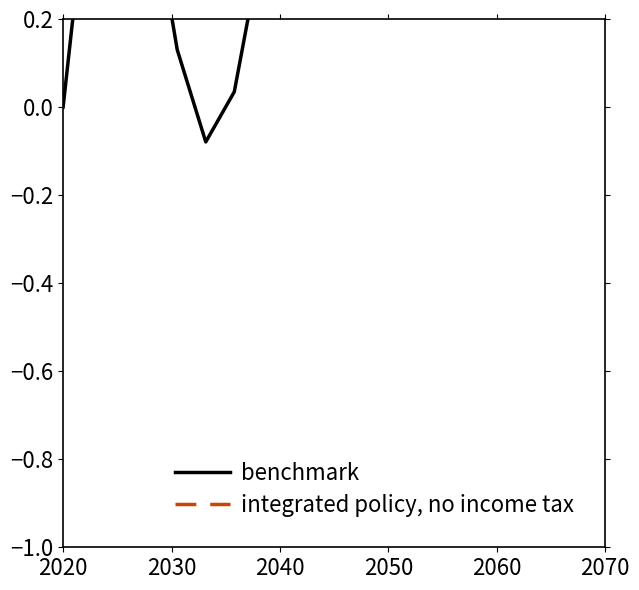

Reading left to right, extract all data points from this chart.

benchmark: 0.0	0.6	0.8	0.5	0.1	-0.1	0.0	0.4	0.7	0.9	0.8	0.6	0.4	0.5	0.6	0.8	0.9	0.9	0.8	0.7
integrated policy, no income tax: -2.0	-2.0	-1.9	-1.8	-1.7	-1.5	-1.5	-1.5	-1.5	-1.5	-1.4	-1.4	-1.3	-1.3	-1.3	-1.3	-1.3	-1.2	-1.2	-1.2